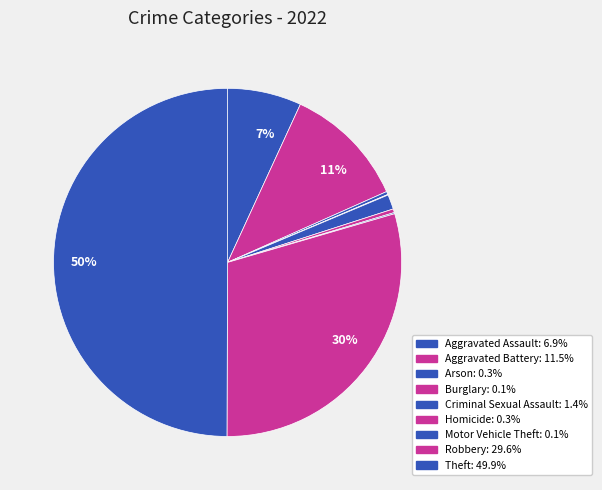

How many slices are in this pie chart?

9